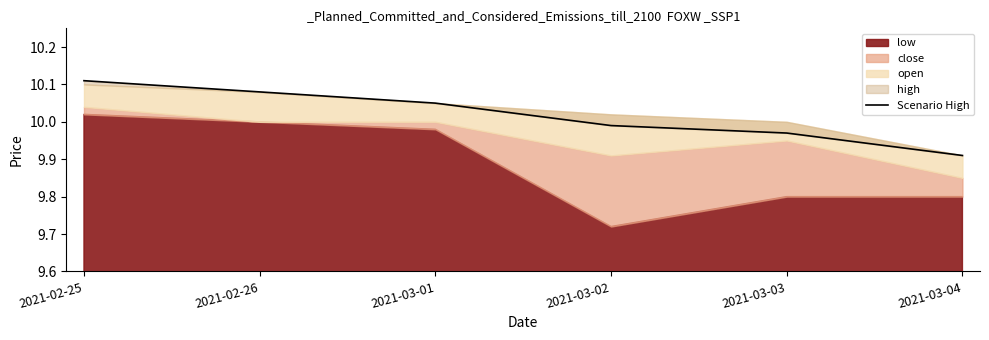

True or false: the data has more than 1 interior local peaks.

False